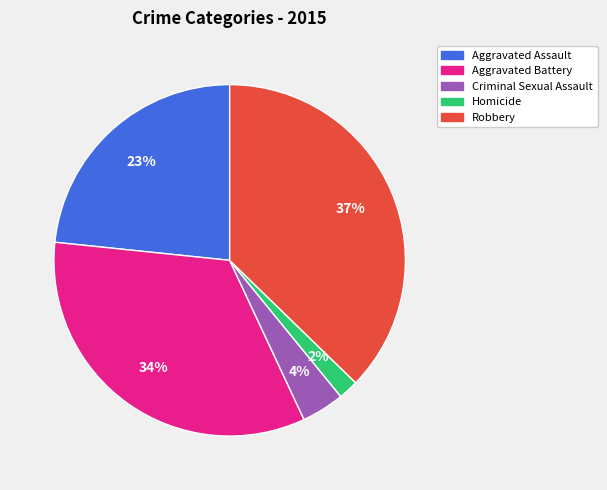

Is Robbery the majority of the pie?

No